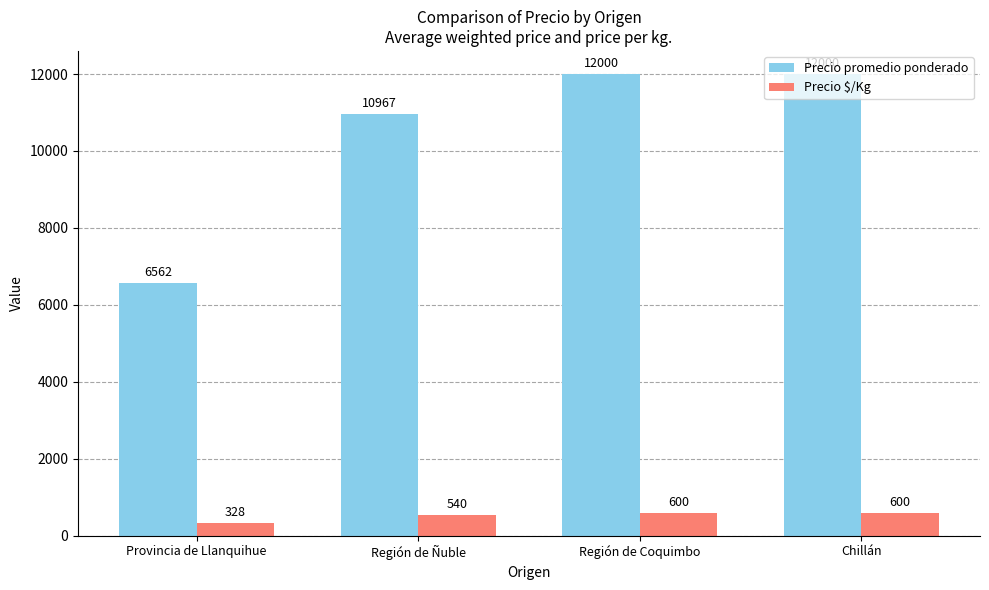

True or false: Precio promedio ponderado has a value of 12000 at Chillán.

True